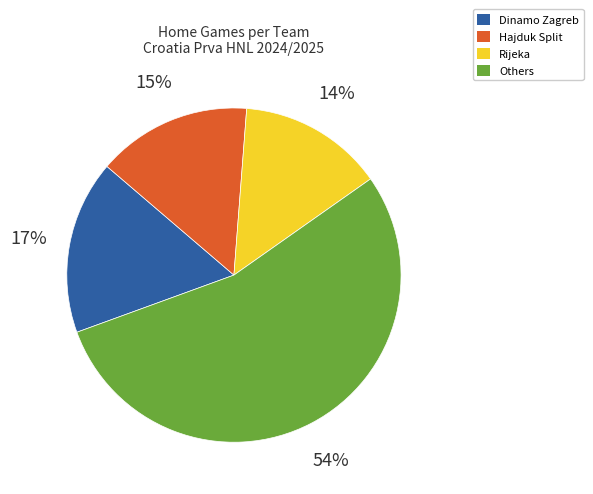

Is there any slice that represents more than half of the pie?

Yes